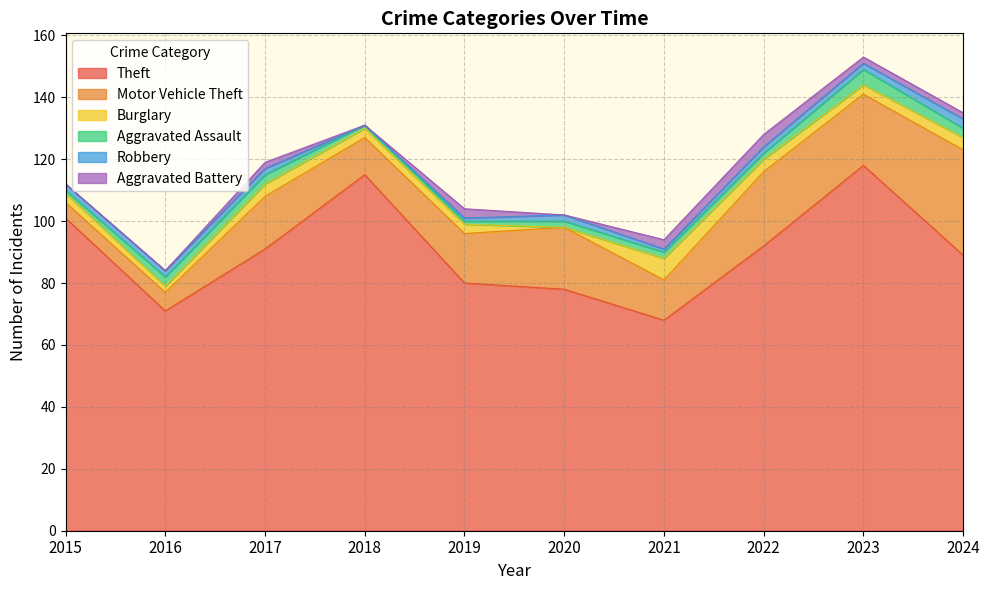

True or false: Theft and Aggravated Battery intersect in this chart.

False